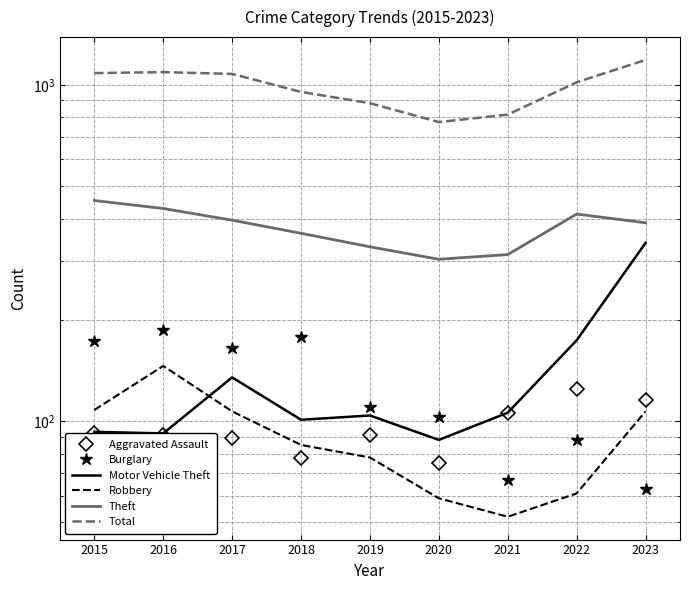

What is the total value across all series at 2022?

1879